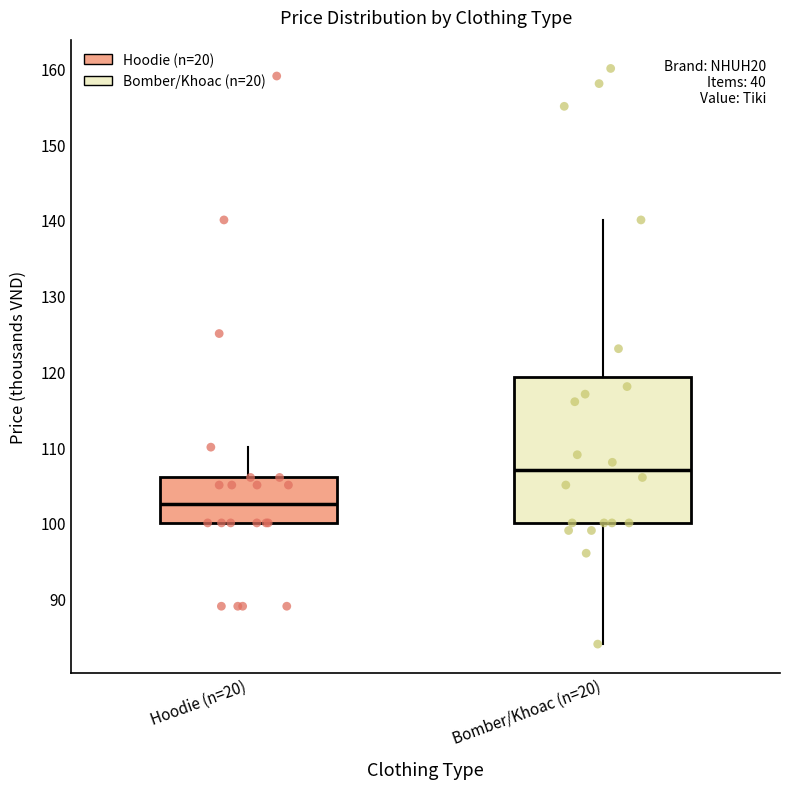

Reading left to right, read every box against the y-axis: the position of its median line, the range the box covers, and the ends of its whiskers. The values are not printed on the chart, so give them approximately, as read against the axis.

Hoodie (n=20): median 103, box 100 to 106, whiskers 100 to 110
Bomber/Khoac (n=20): median 107, box 100 to 119, whiskers 84 to 140